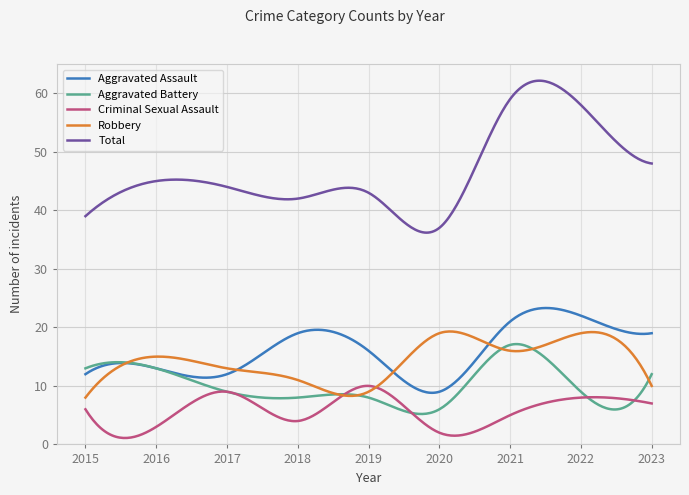

Which series has the largest range (max minus min)?

Total